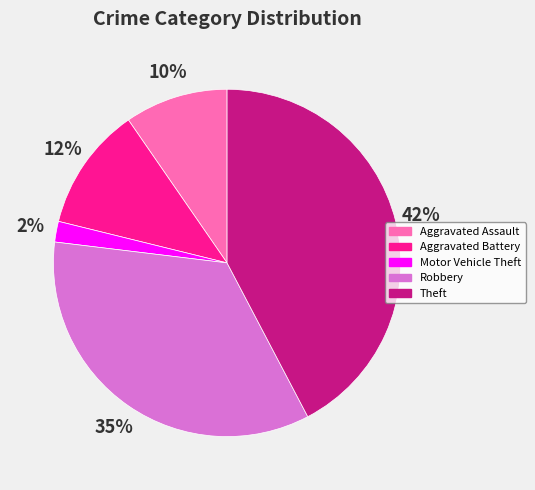

Rank the categories by value from highest to lowest.

Theft, Robbery, Aggravated Battery, Aggravated Assault, Motor Vehicle Theft